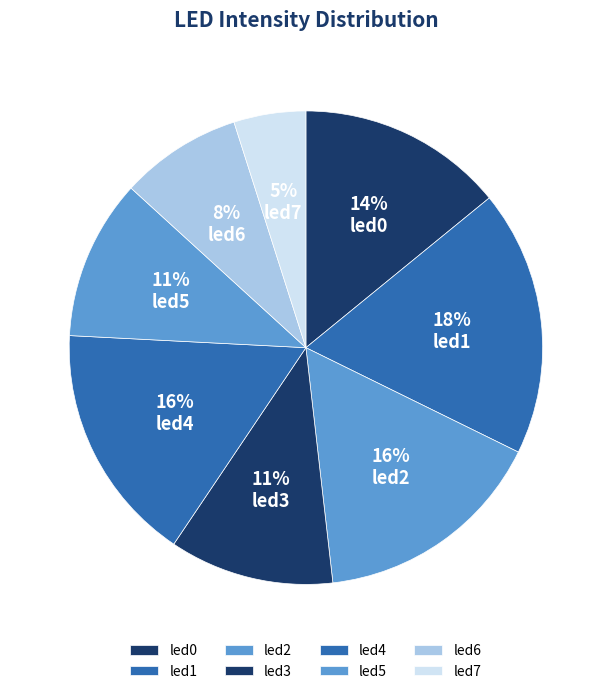

Which category has the smallest portion of the pie?

led7